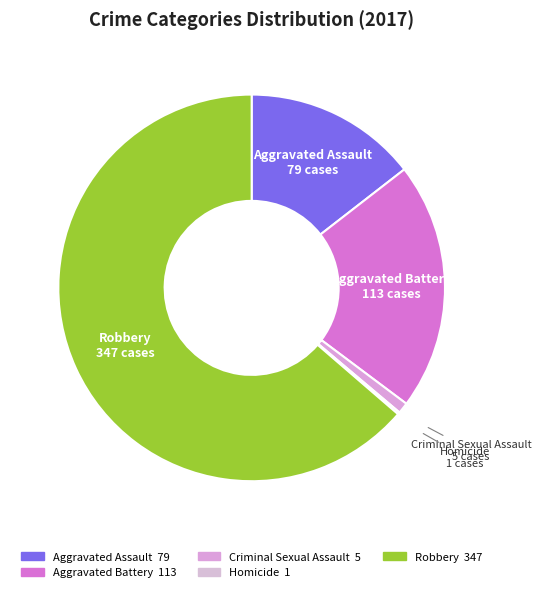

Do Aggravated Assault and Robbery together represent more than half of the pie?

Yes